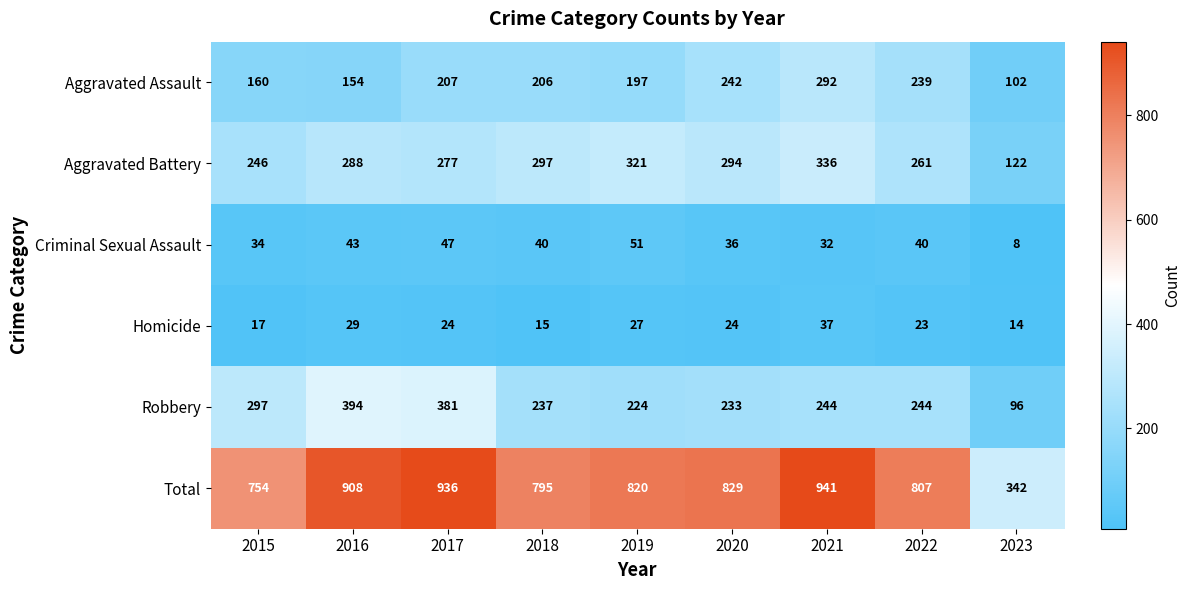

Which label corresponds to the largest value in the chart?

2021